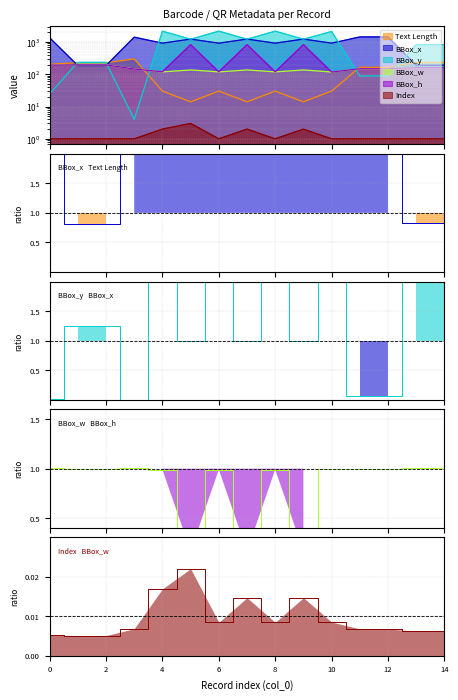

What is the total value across all series at 1?

1038